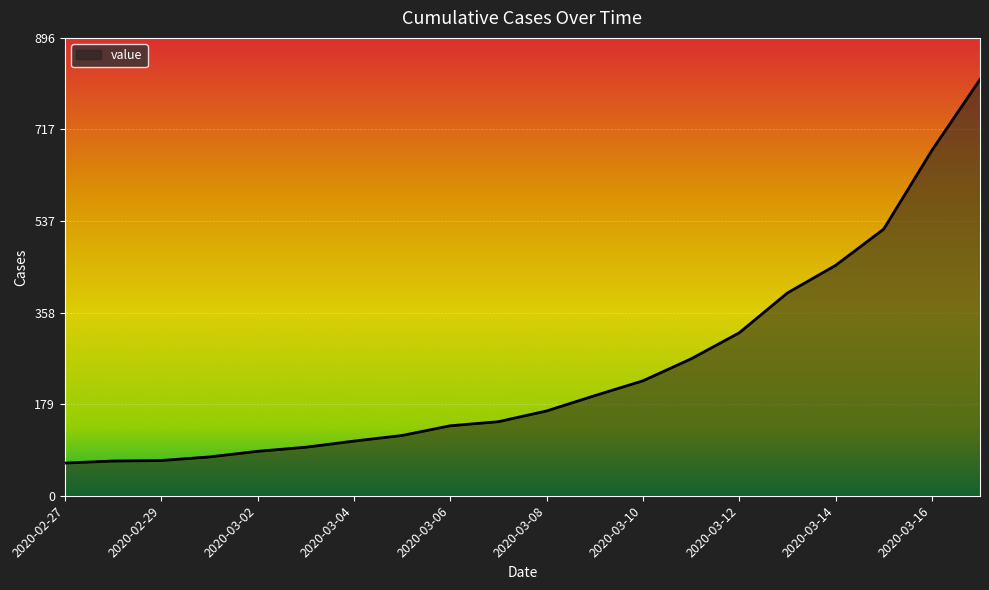

What is the difference between the maximum and minimum values?

751